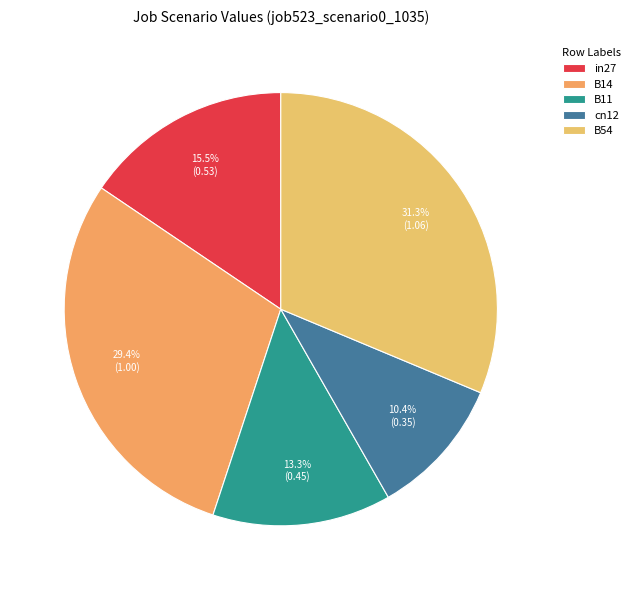

How many segments does this pie chart have?

5